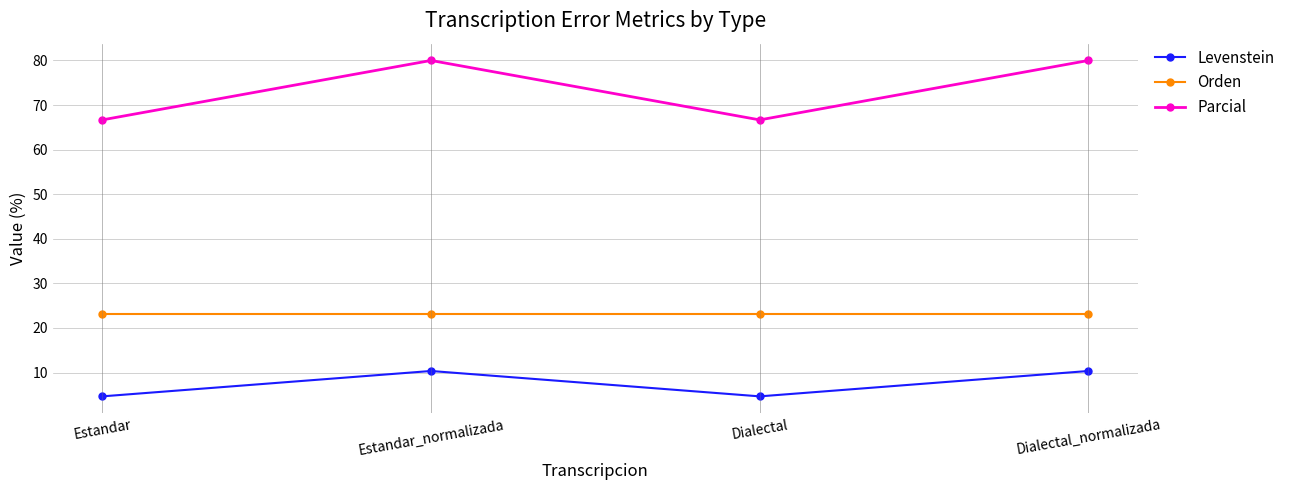

What is the label of the 2nd point from the left?

Estandar_normalizada